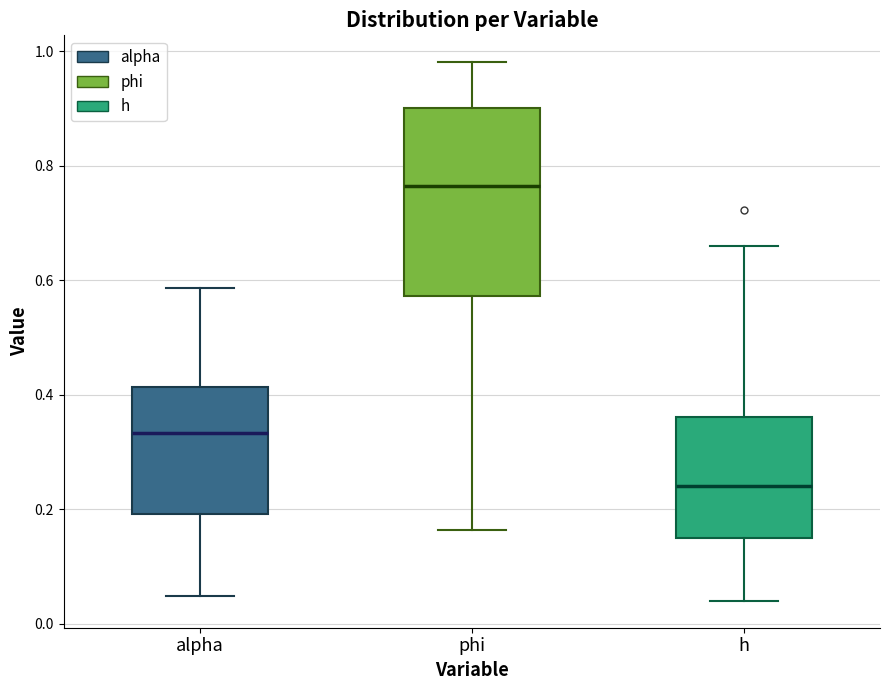

Reading left to right, transcribe this box plot: for each box, give where its median line is, the range the box spans, and where its two whiskers end, as read against the y-axis. The values are not printed on the chart, so give them approximately, as read against the axis.

alpha: median 0.34, box 0.20 to 0.42, whiskers 0.04 to 0.58
phi: median 0.76, box 0.58 to 0.90, whiskers 0.16 to 0.98
h: median 0.24, box 0.14 to 0.36, whiskers 0.04 to 0.66